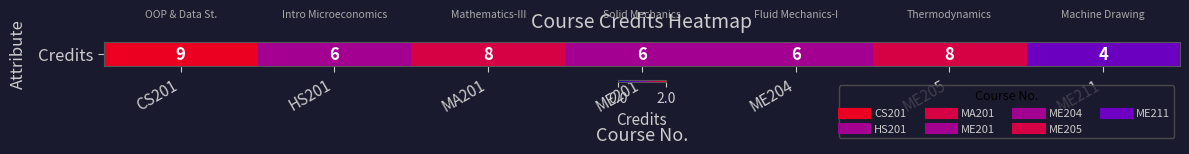

Approximately how many times larger is the value at ME201 compared to ME211?

1.5